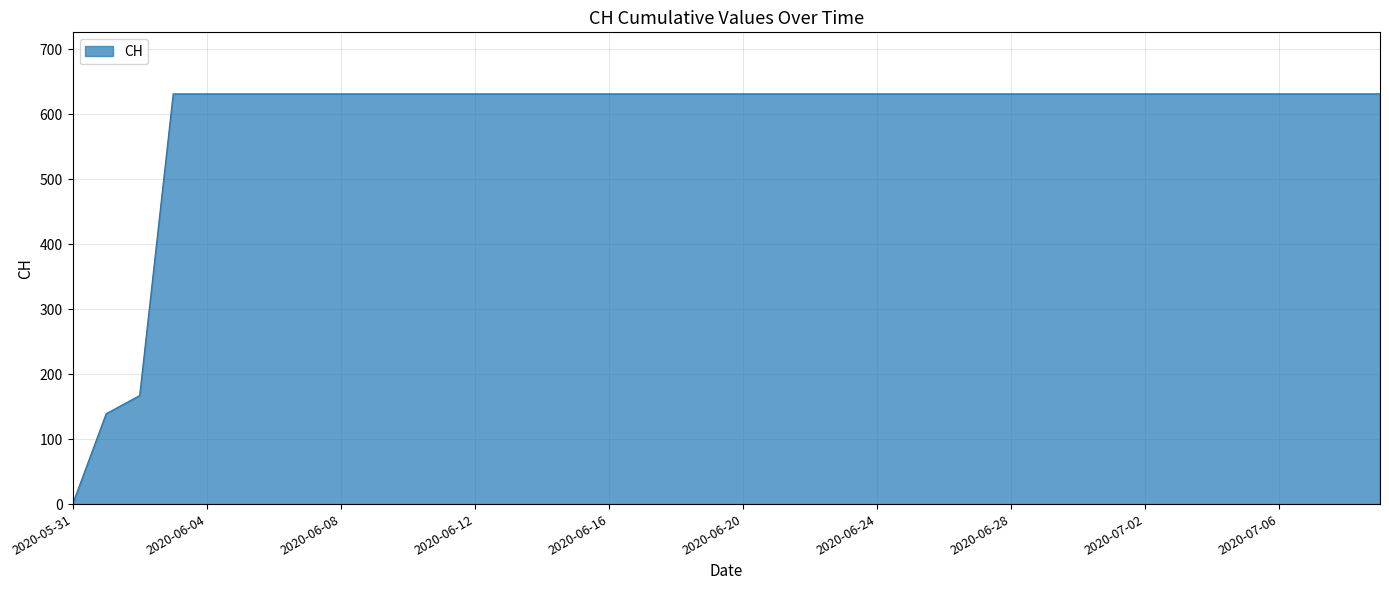

What is the difference between the maximum and minimum values?

631